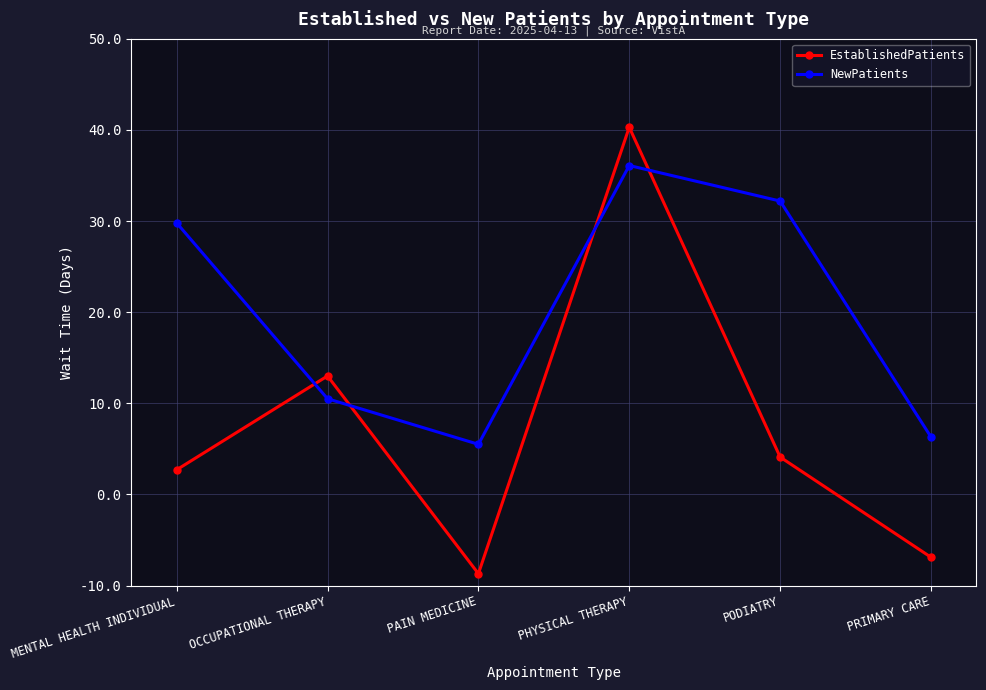

What is the difference between the second highest and second lowest values in the NewPatients series?

25.9